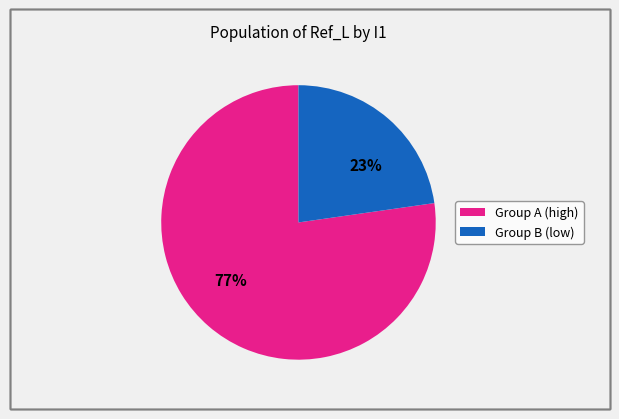

Is there a majority slice in this chart?

Yes